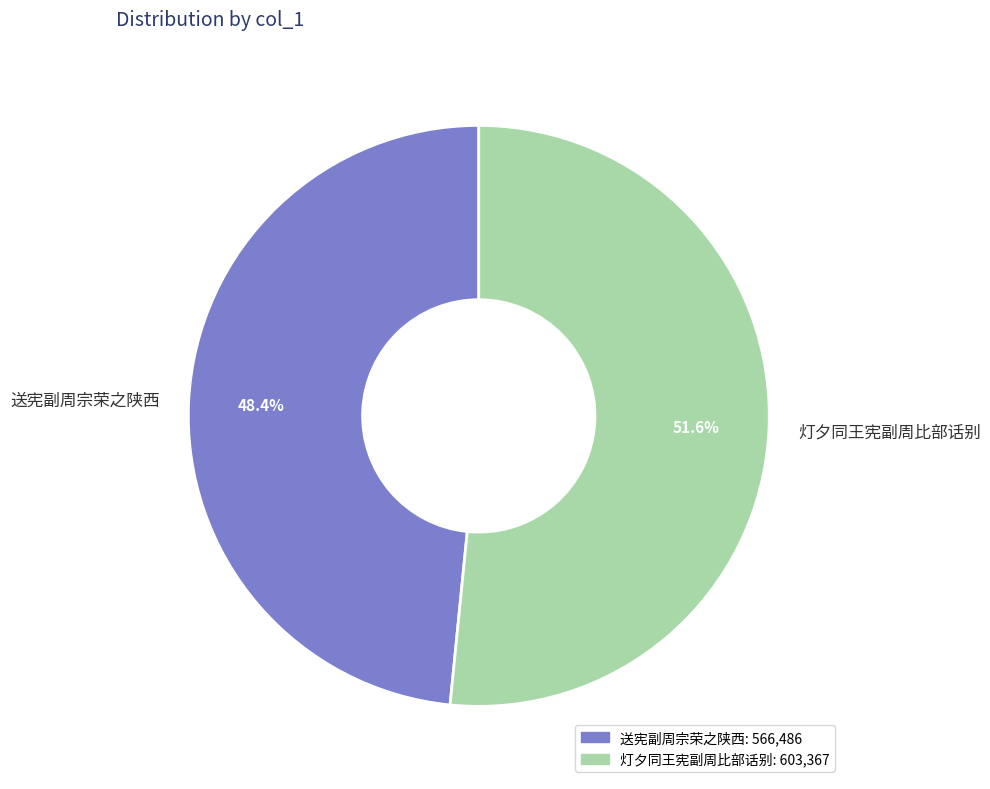

What is the ratio of the value at 送宪副周宗荣之陕西 to the value at 灯夕同王宪副周比部话别?

0.9